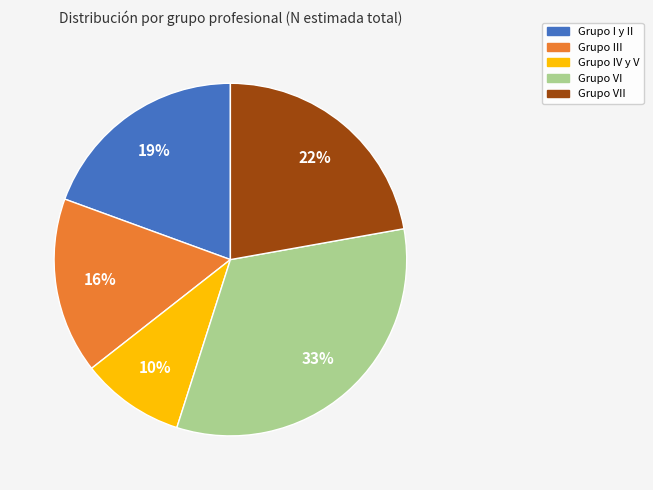

To the nearest percent, what is the average slice percentage?

20%